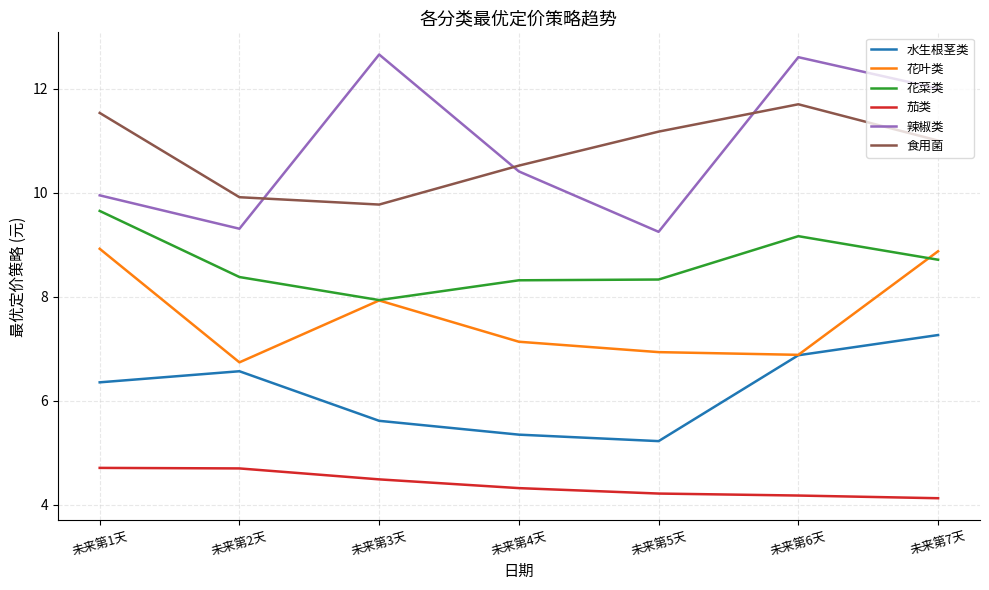

What position from the right is 未来第5天?

3